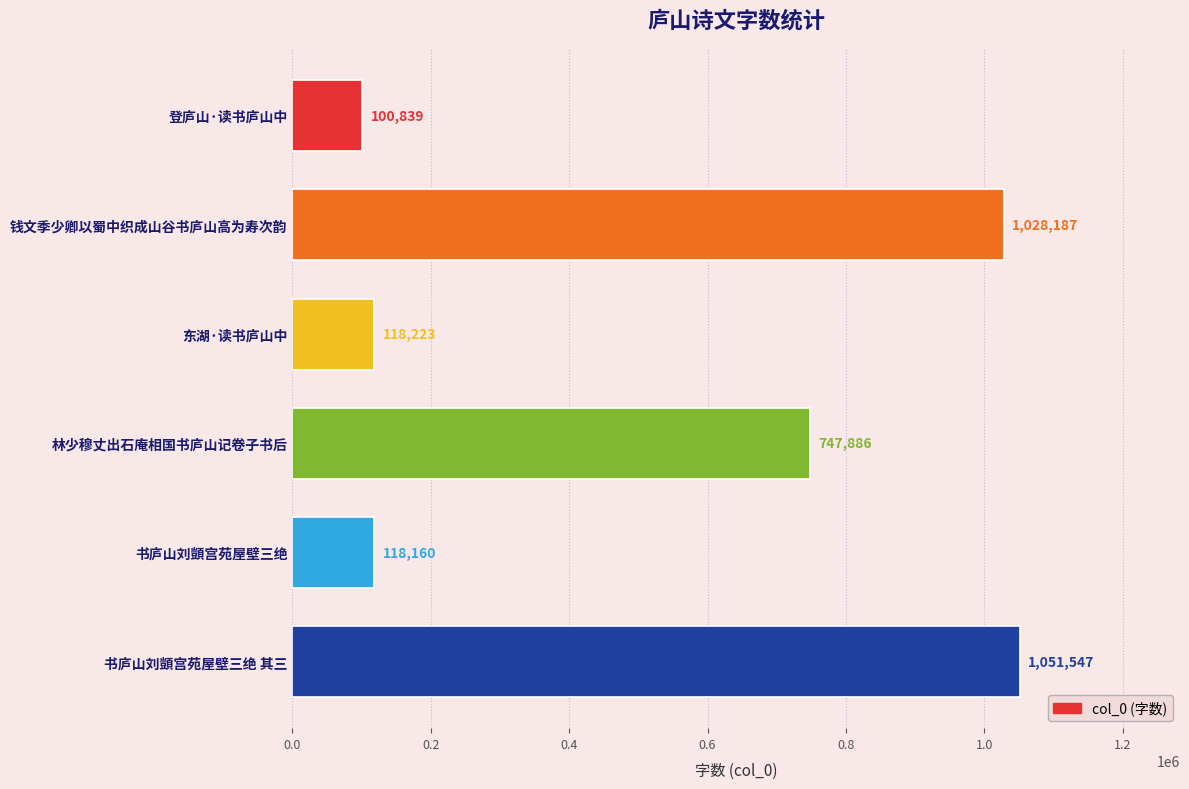

What is the approximate value at 书庐山刘顗宫苑屋壁三绝 其三?

1051547